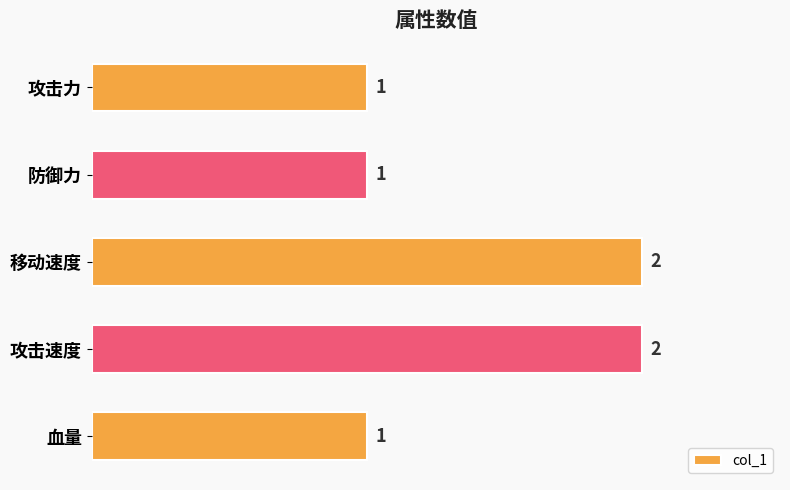

What is the difference between the second highest and second lowest values?

1